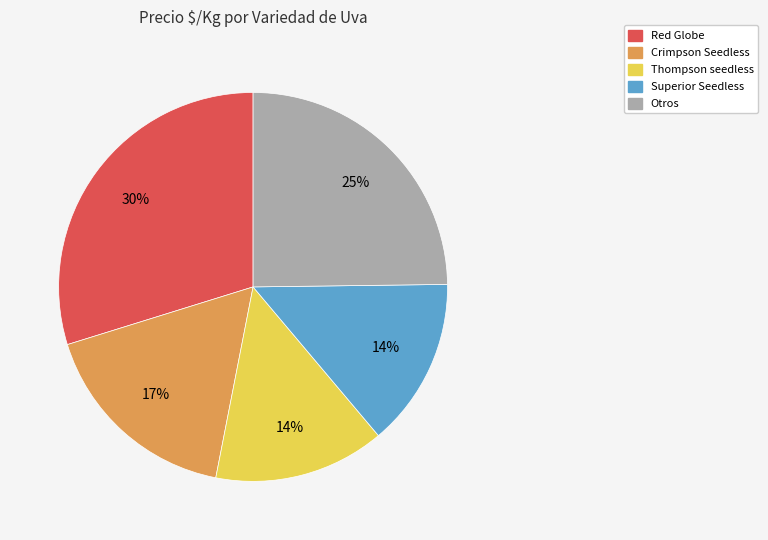

To the nearest percent, what is the average slice percentage?

20%